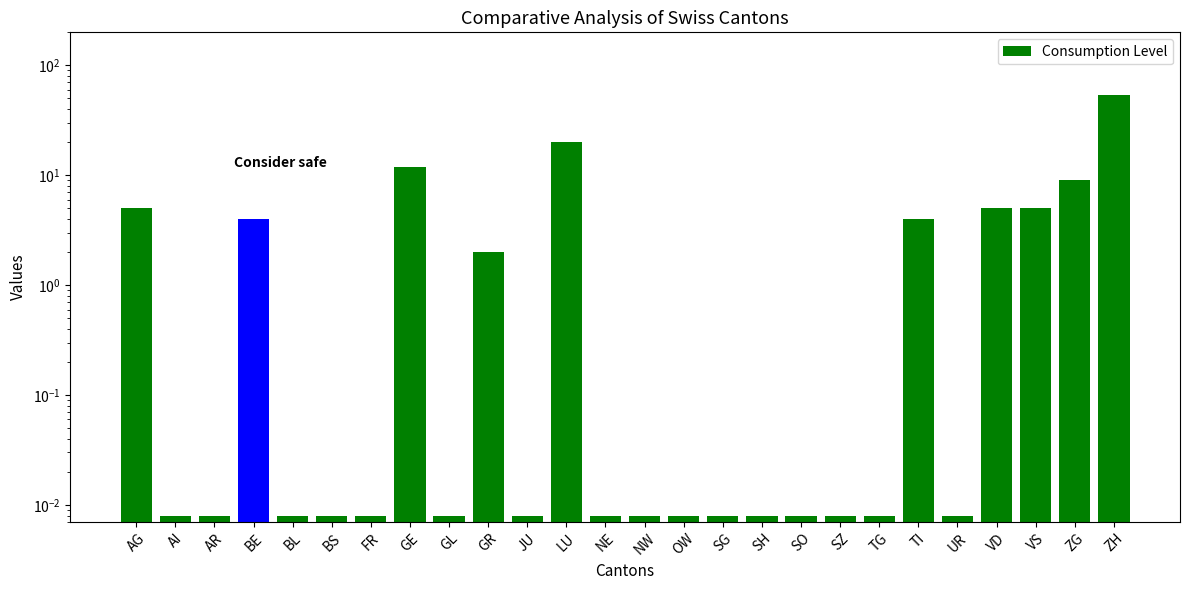

Which label corresponds to the largest value in the chart?

ZH